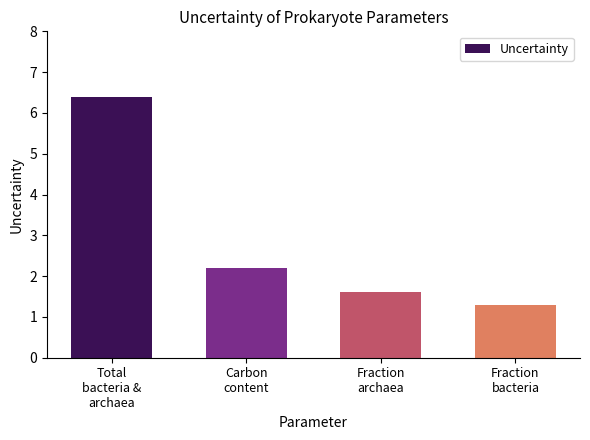

Reading right to left, transcribe all the data shown in this chart.

Fraction
bacteria=1.3	Fraction
archaea=1.6	Carbon
content=2.2	Total
bacteria &
archaea=6.4